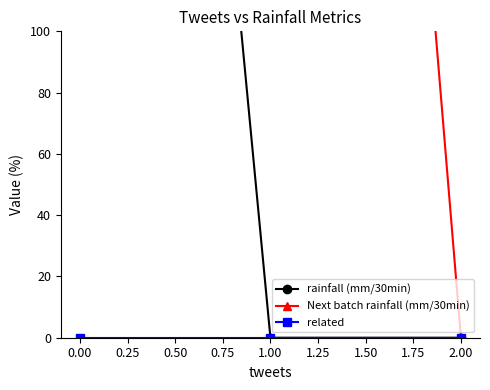

What is the maximum value for Next batch rainfall (mm/30min)?

750.0